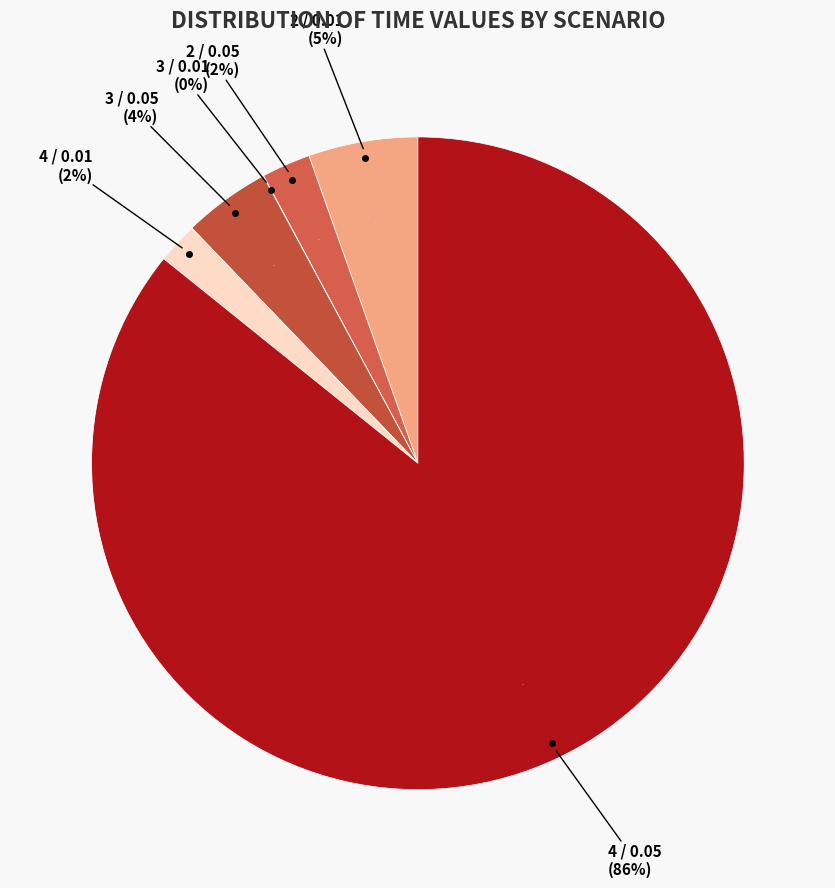

Which category accounts for the majority?

4 / 0.05